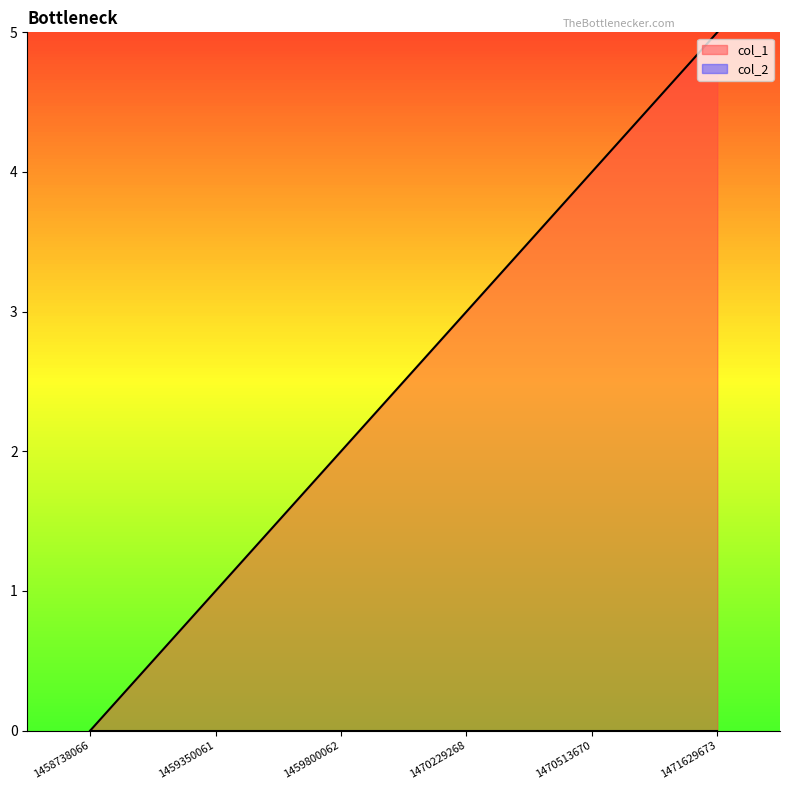

Reading left to right, extract all data points from this chart.

1458738066=0	1459350061=1	1459800062=2	1470229268=3	1470513670=4	1471629673=5